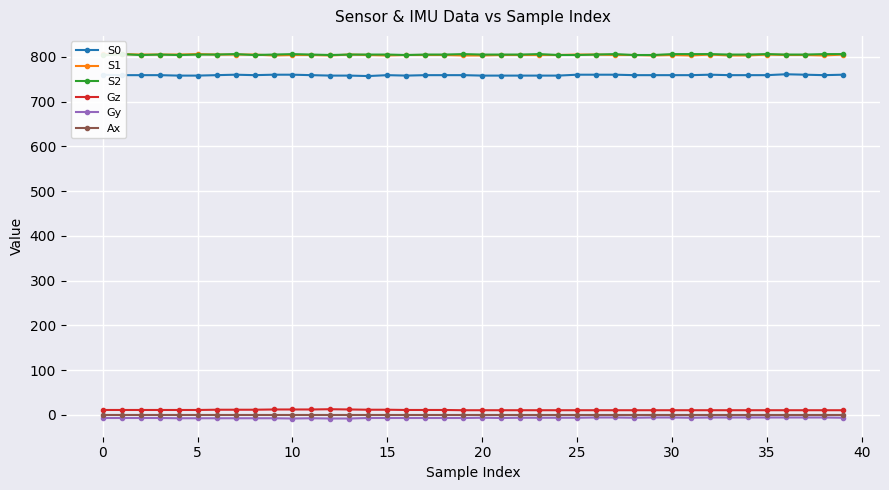

The value of Ax at 10 is 0.0. True or false?

True